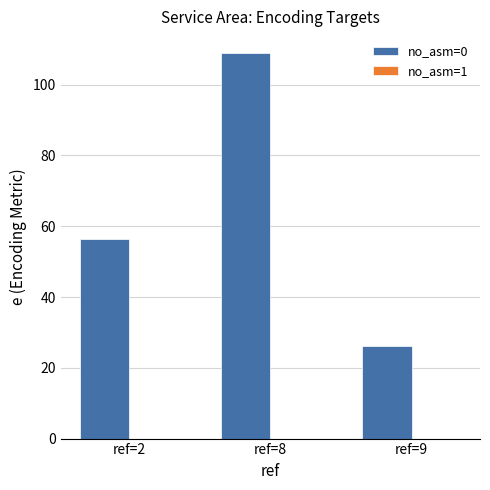

The value of no_asm=0 at ref=8 is 181.3. True or false?

False